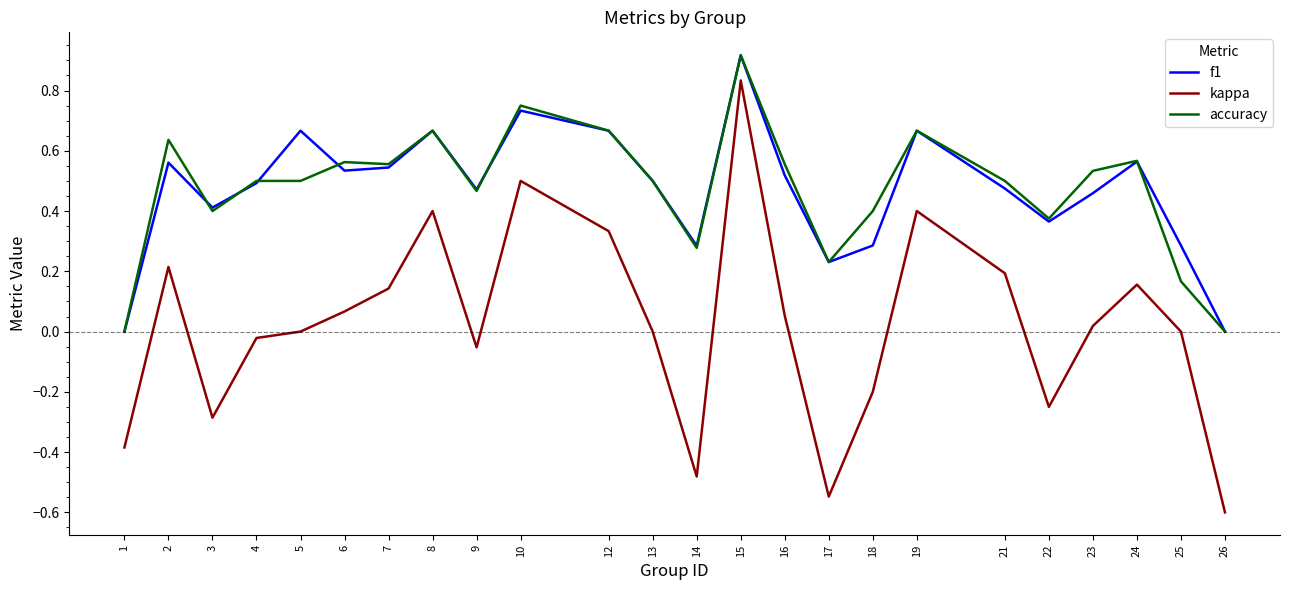

True or false: f1 and kappa cross at least once.

False